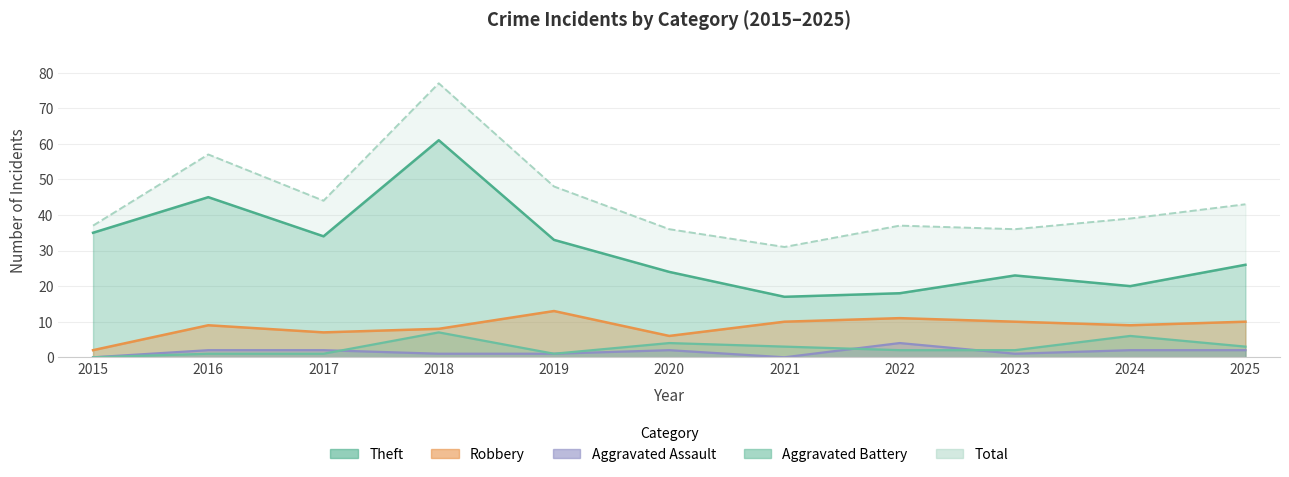

List the labels in order of Robbery value, largest first.

2019, 2022, 2021, 2023, 2025, 2016, 2024, 2018, 2017, 2020, 2015